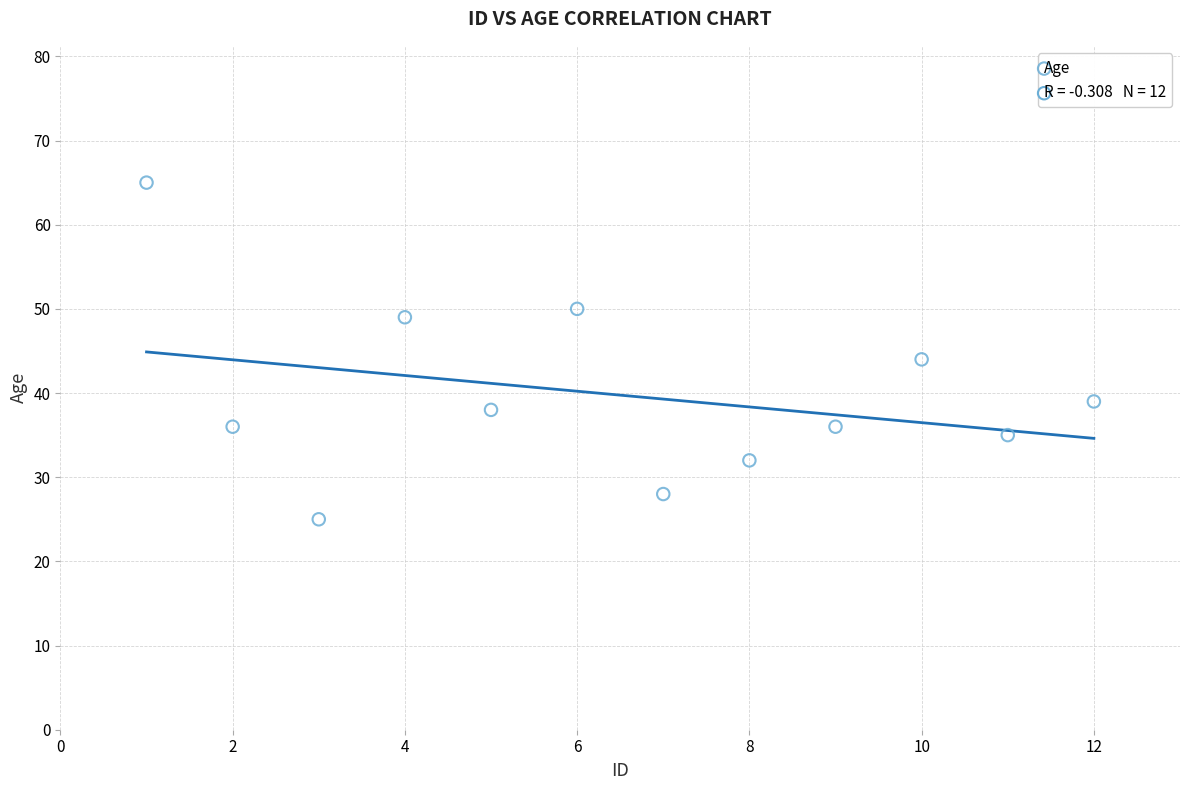

What is the average X value?

6